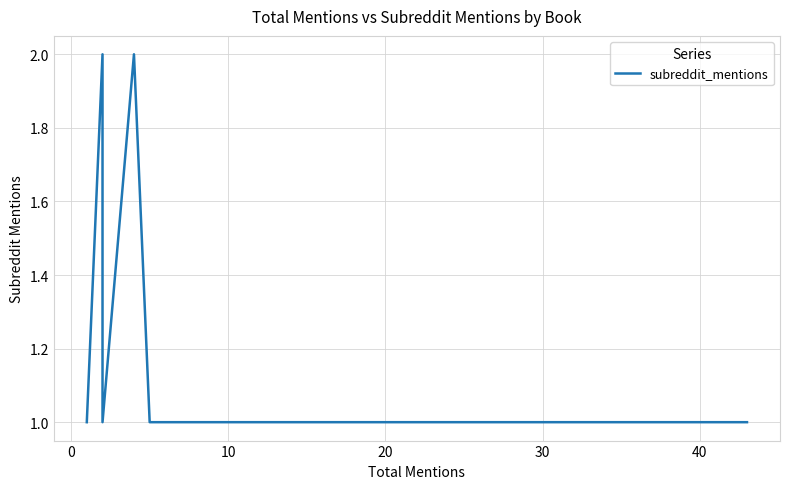

What is the average value?

1